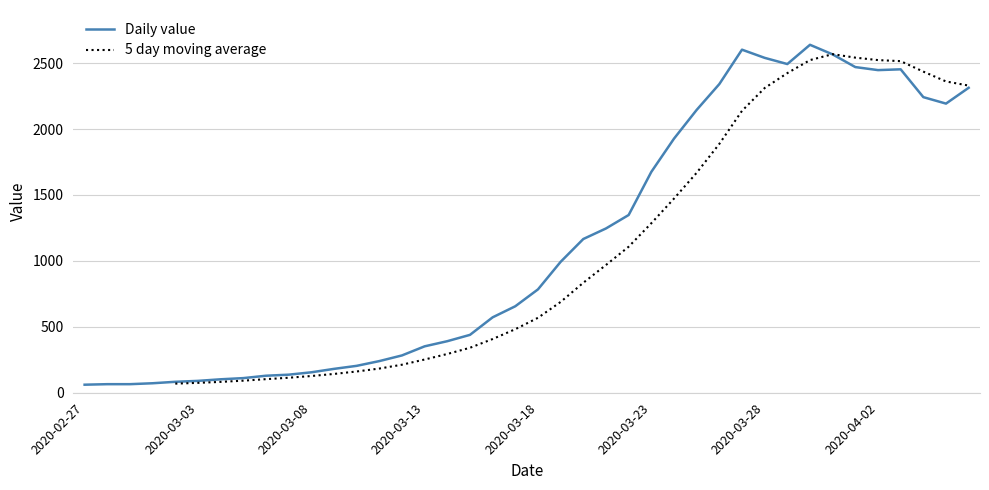

What is the smallest value displayed?

61